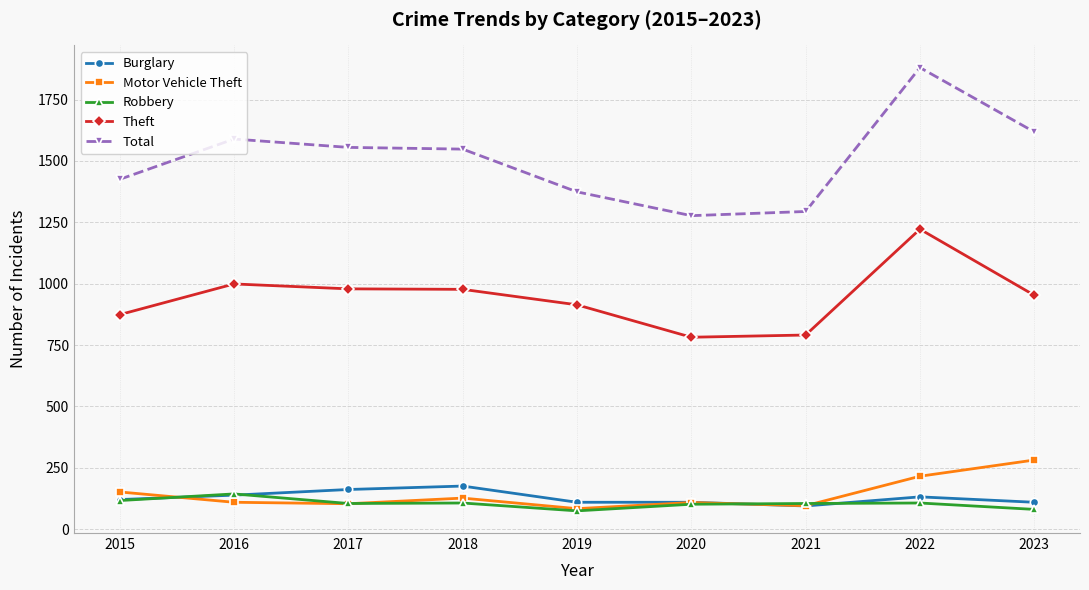

What is the value of the Theft point at the 9th from the left?

953